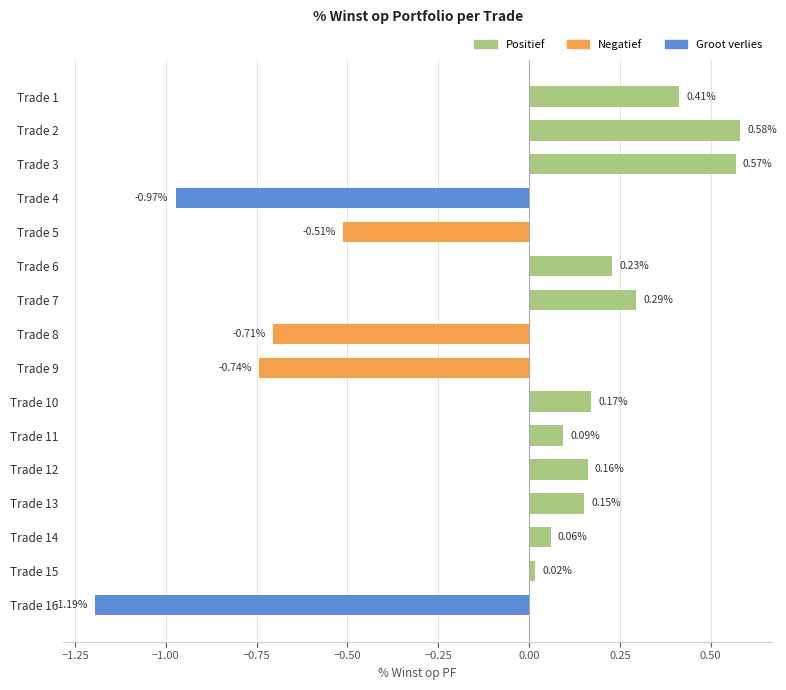

Where is the data nearest to the value 0?

Trade 15